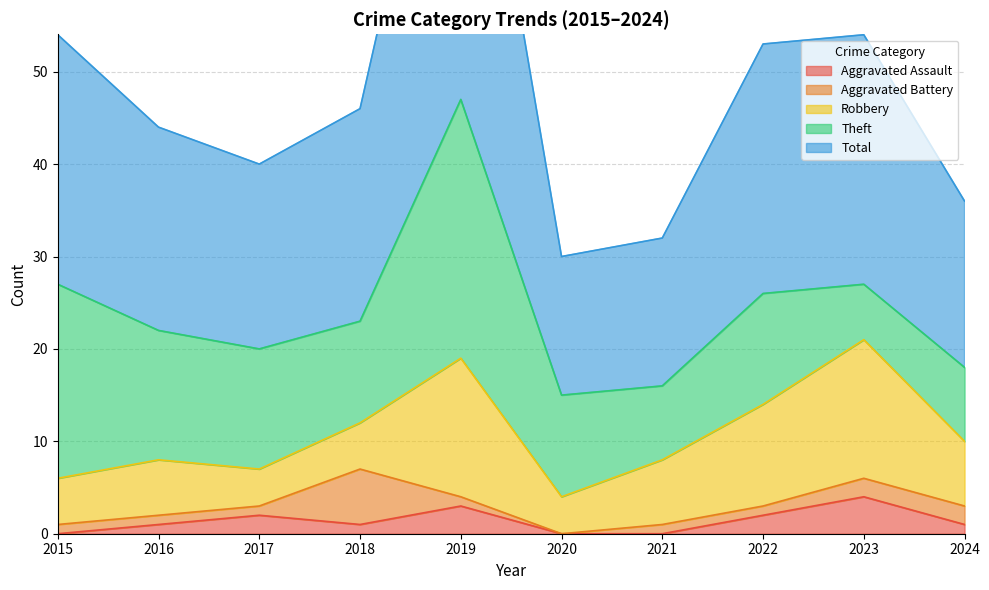

What is the total value across all series at 2017?

40